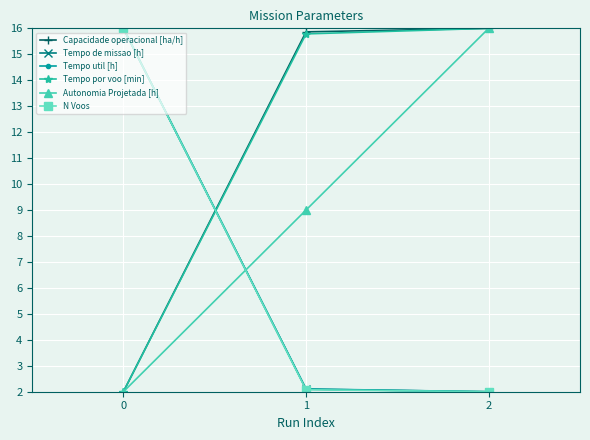

What is the value of the Tempo util [h] point at the 3rd from the left?

2.0